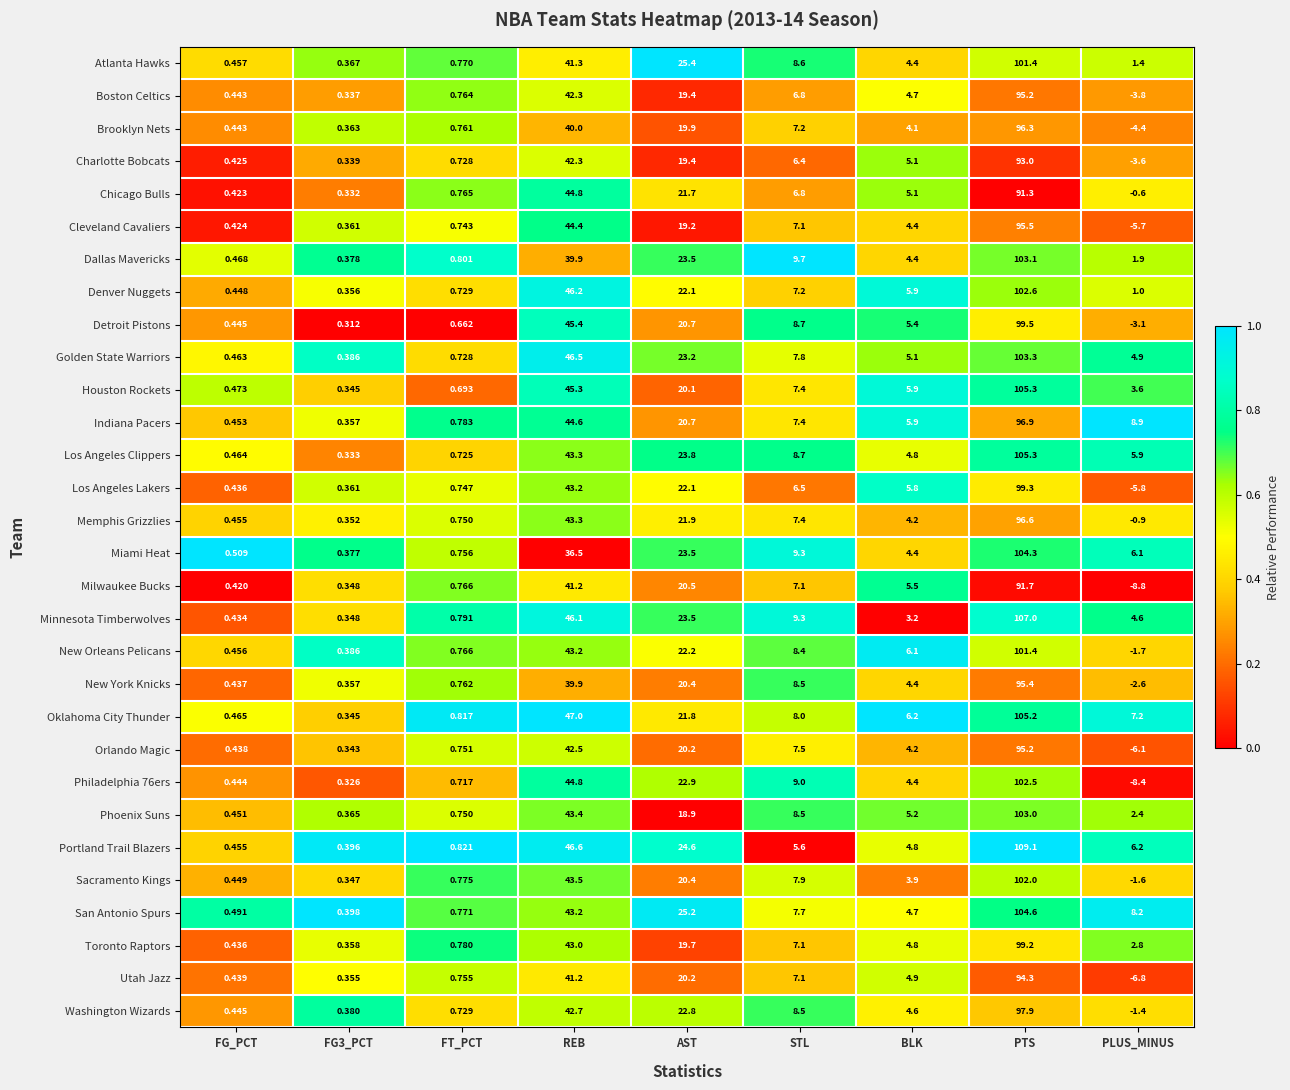

Which category has the highest value across all series?

PTS